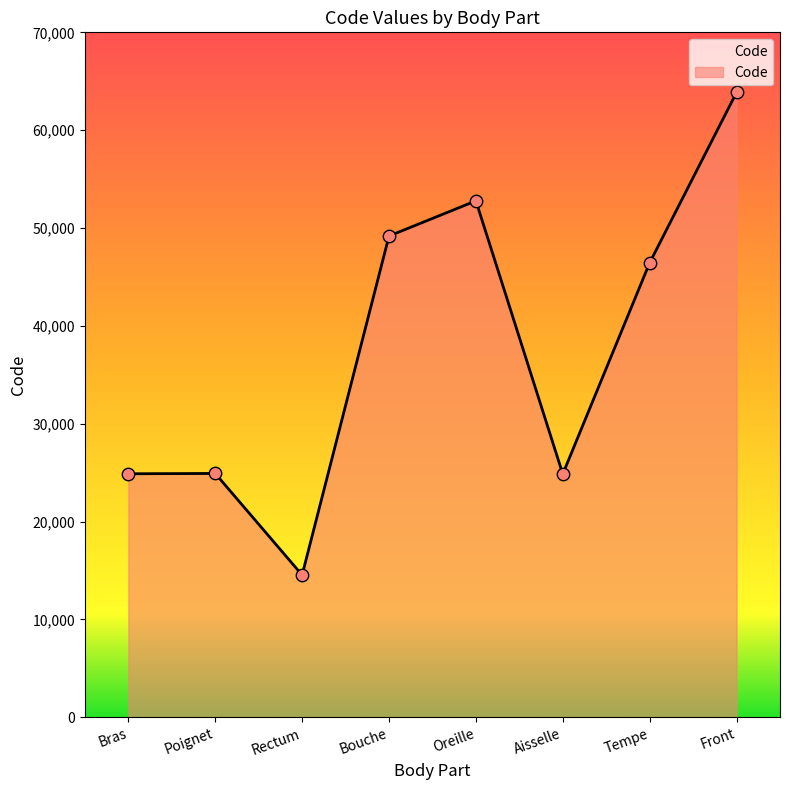

Approximately how many times larger is the value at Rectum compared to Poignet?

0.6